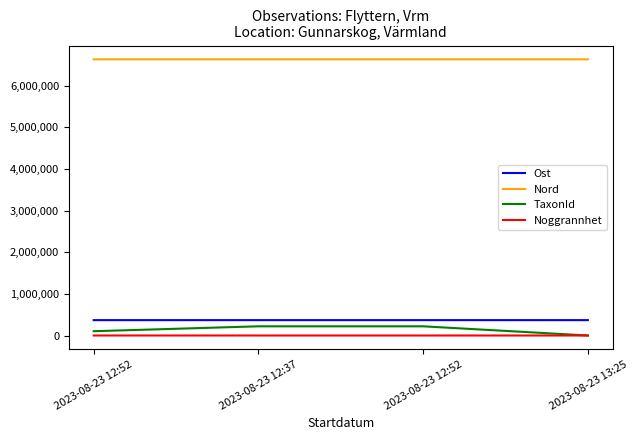

Is this an area chart (filled region under the line)?

No